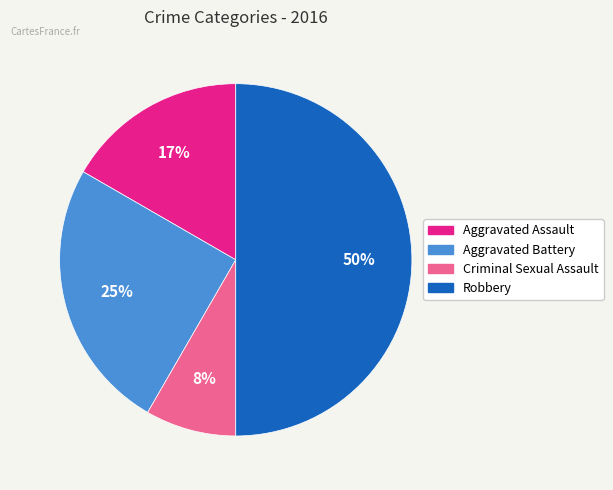

Is Aggravated Assault the majority of the pie?

No